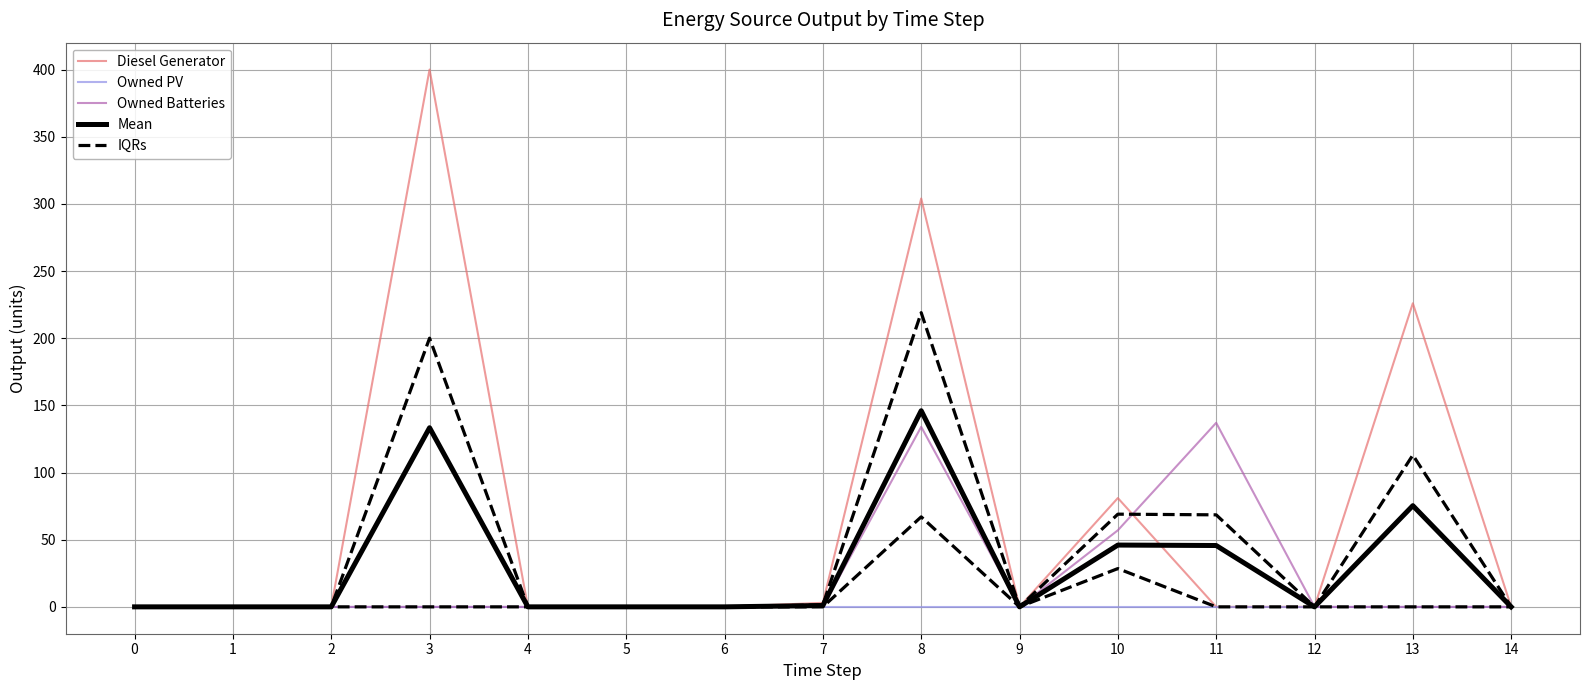

Which category has the highest value in the Owned Batteries series?

11